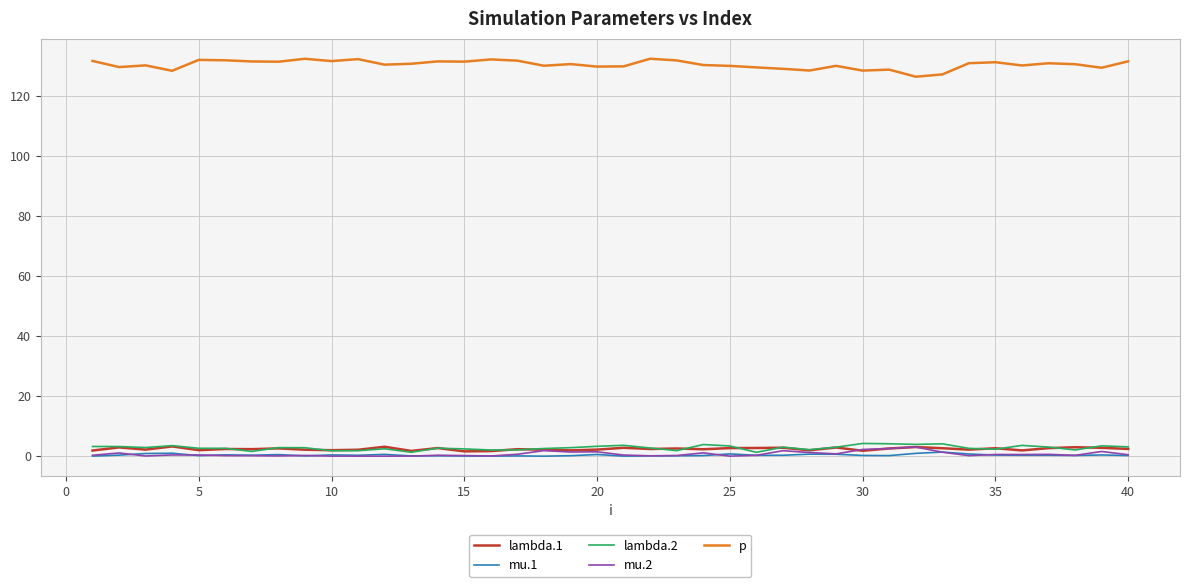

What is the maximum value for p?

132.3